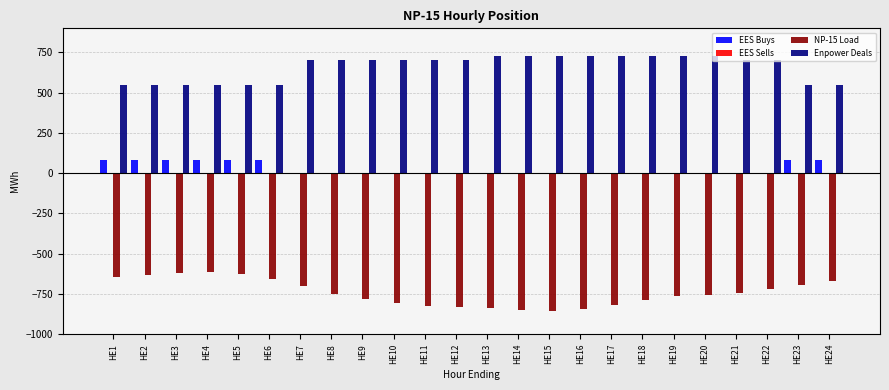

What is the maximum value for EES Buys?

85.0